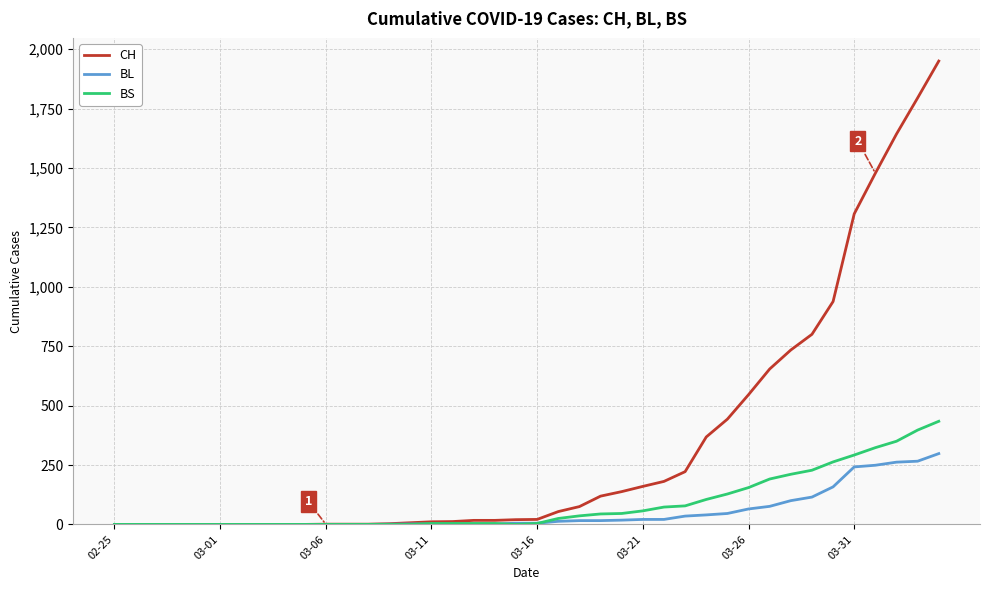

Which series has the largest total across all categories?

CH